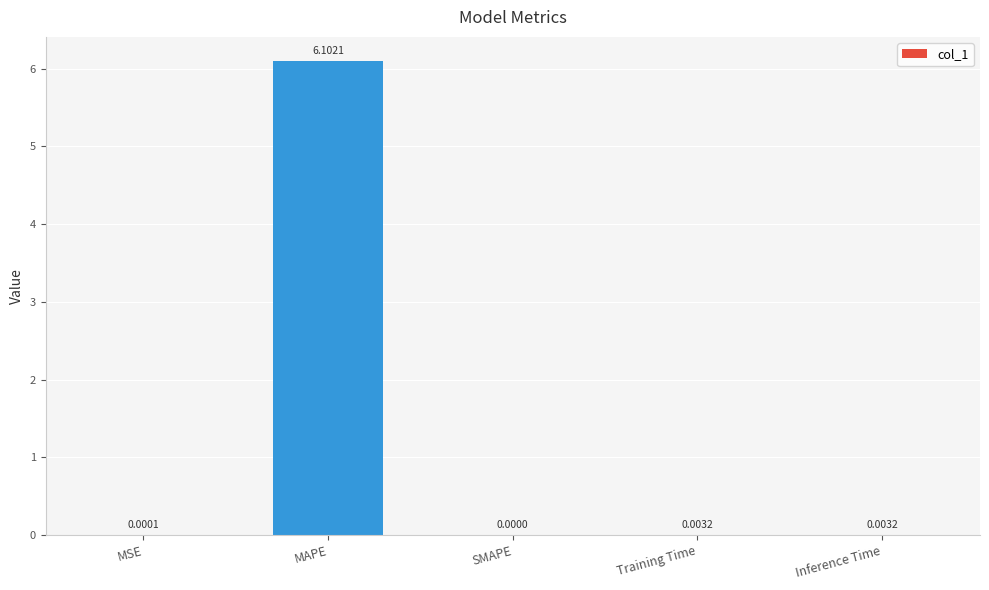

What is the sum of the values at MAPE and Inference Time?

6.1